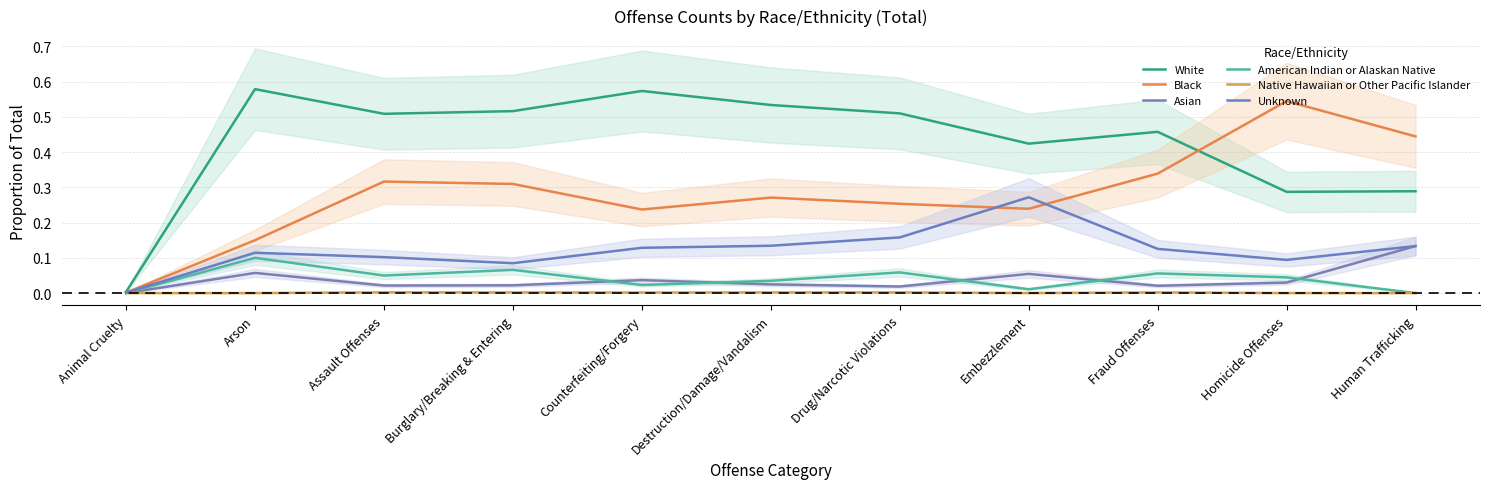

True or false: Black has a value of 0.3 at Drug/Narcotic Violations.

True